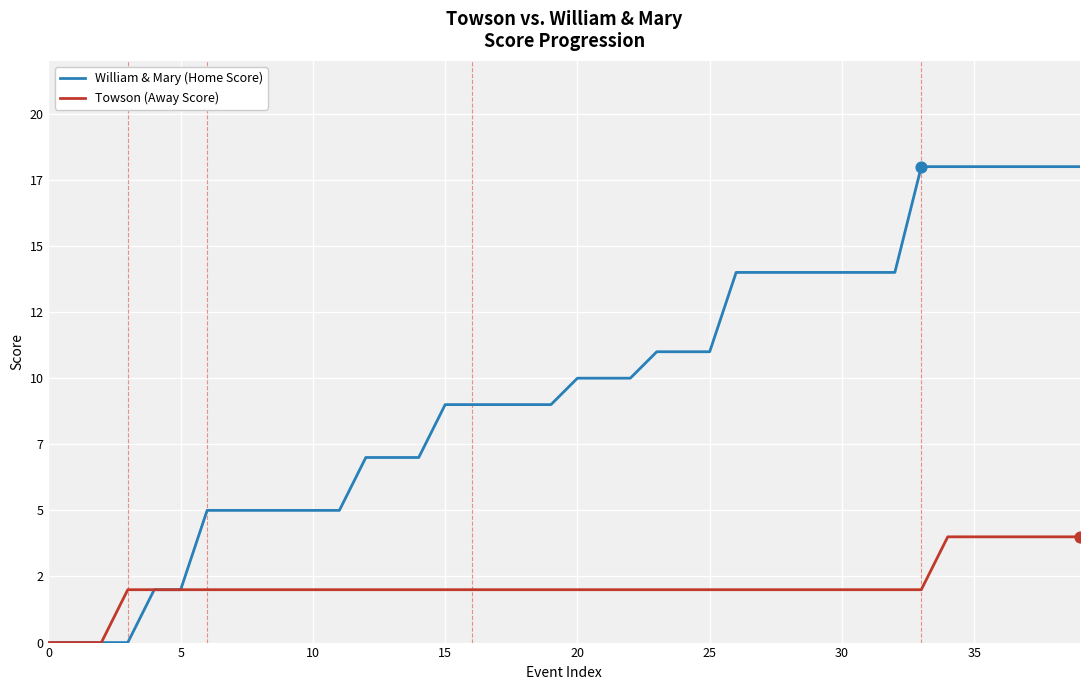

Does the chart have visible grid lines?

Yes